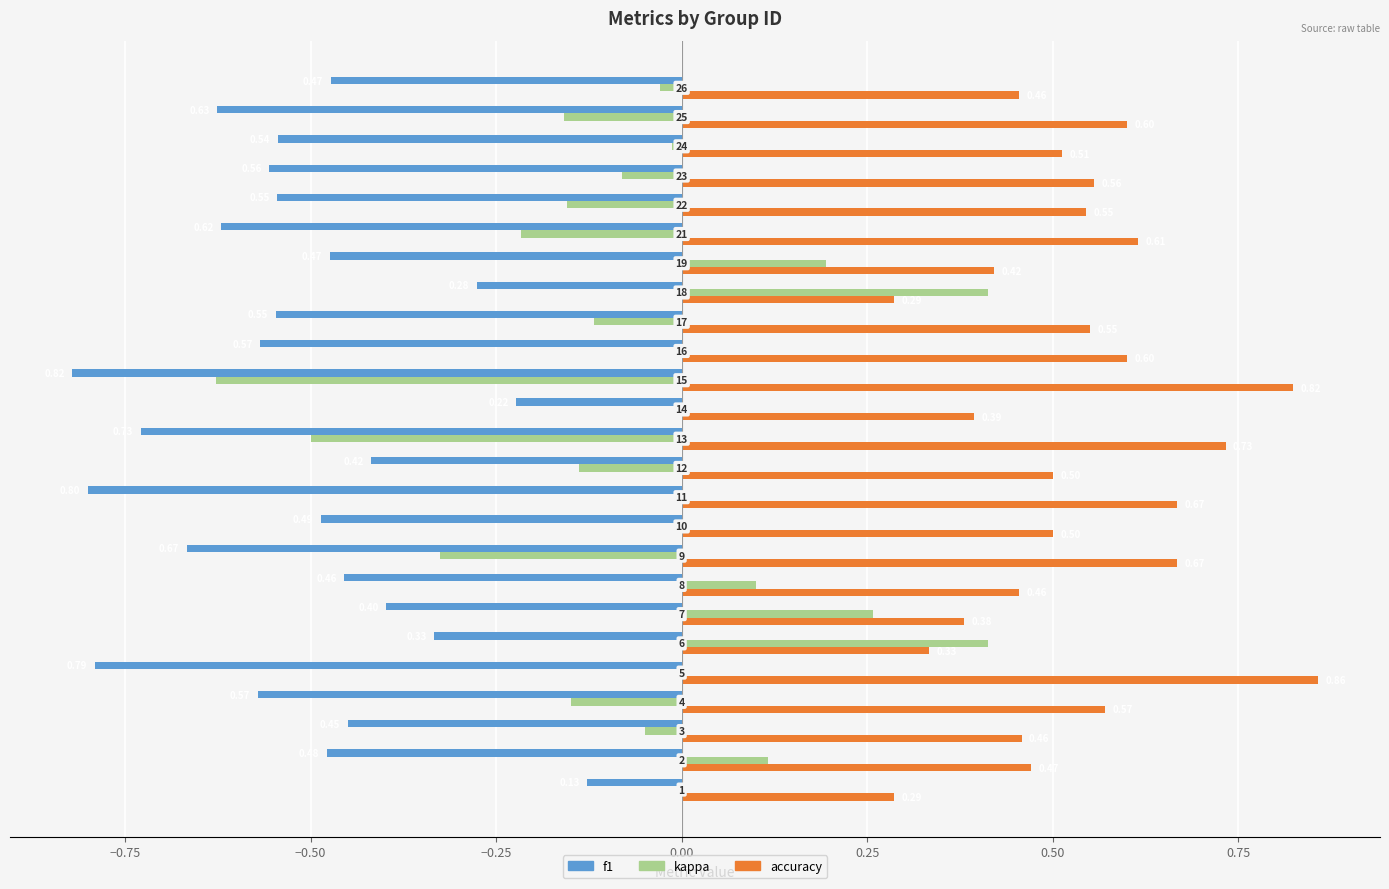

What is the sum of all kappa values?

-1.1